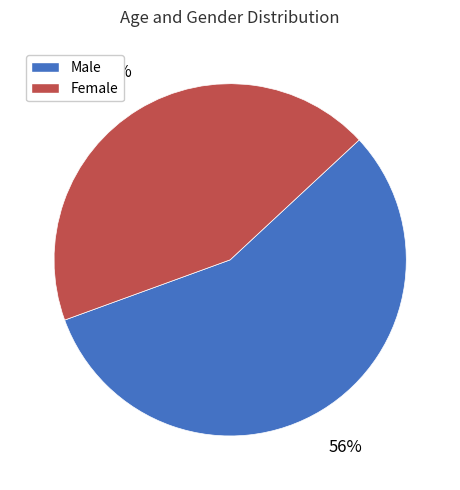

To the nearest percent, what is the average slice percentage?

50%